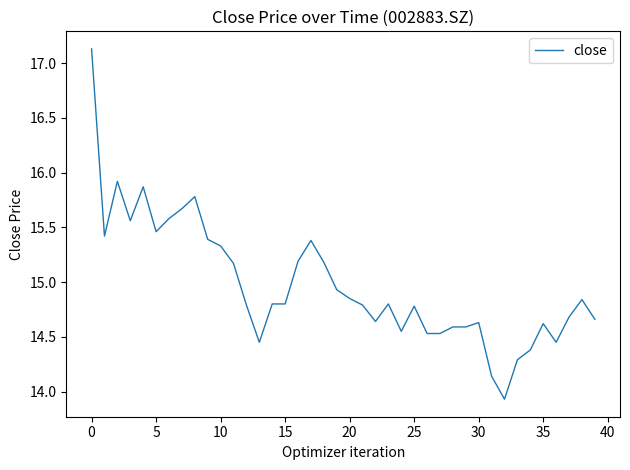

What is the average value?

15.0